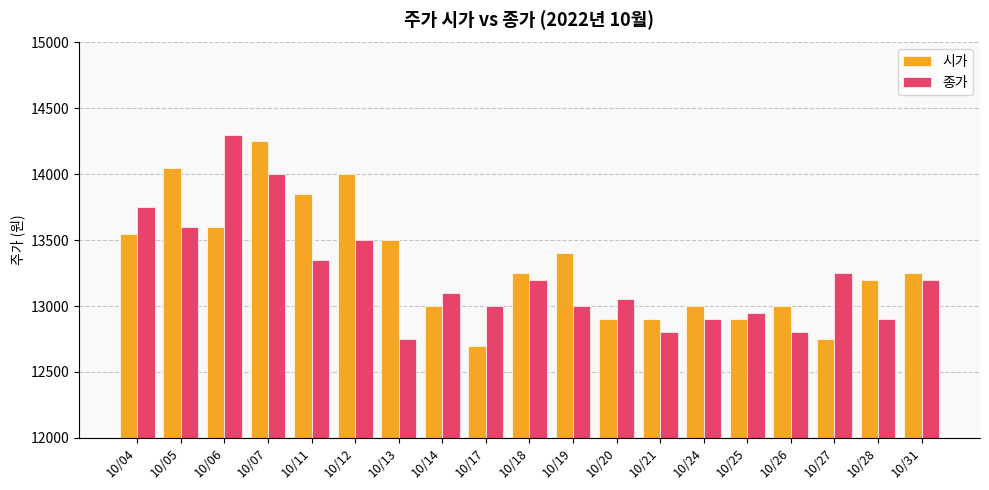

What is the difference between the highest and lowest values at 10/17?

300